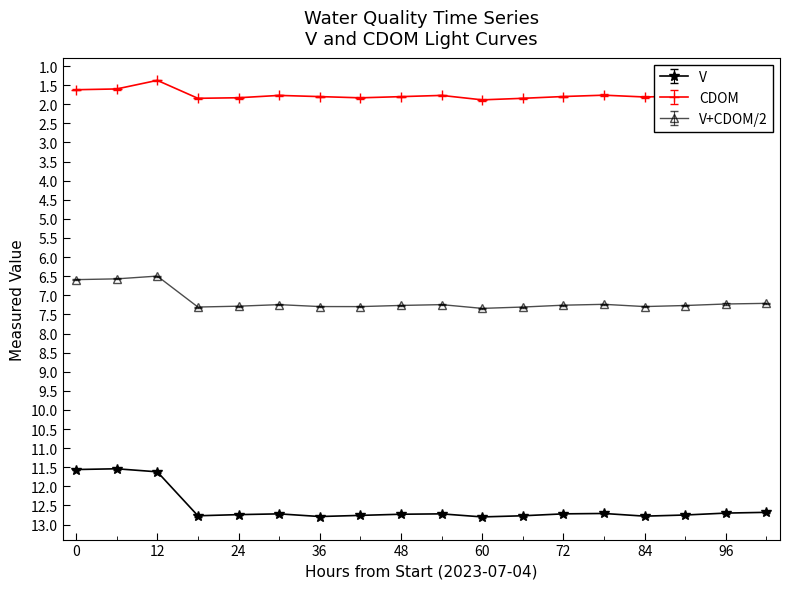

True or false: CDOM has more than 0 points higher than both neighbors.

True